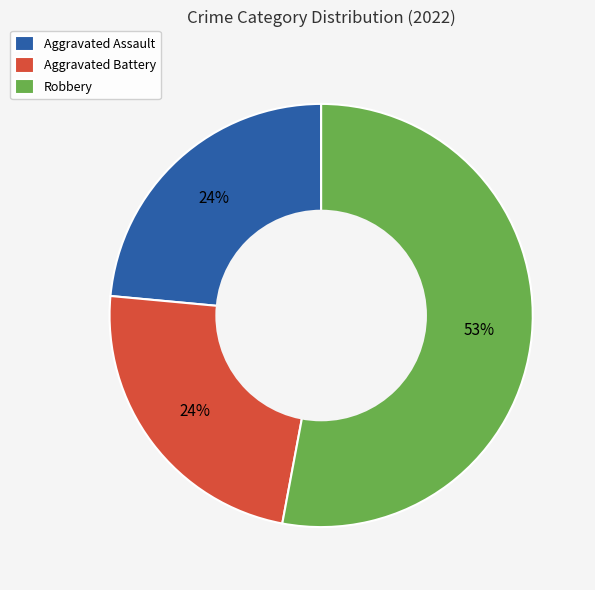

Approximately how many times larger is the value at Aggravated Assault compared to Aggravated Battery?

1.0